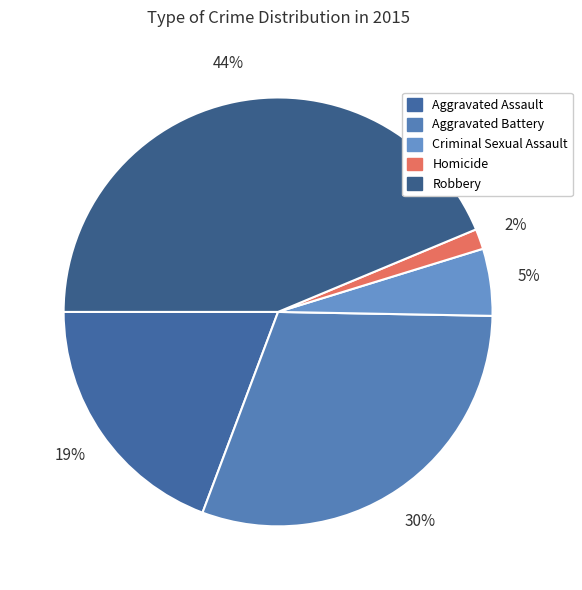

Count the number of slices in the pie.

5